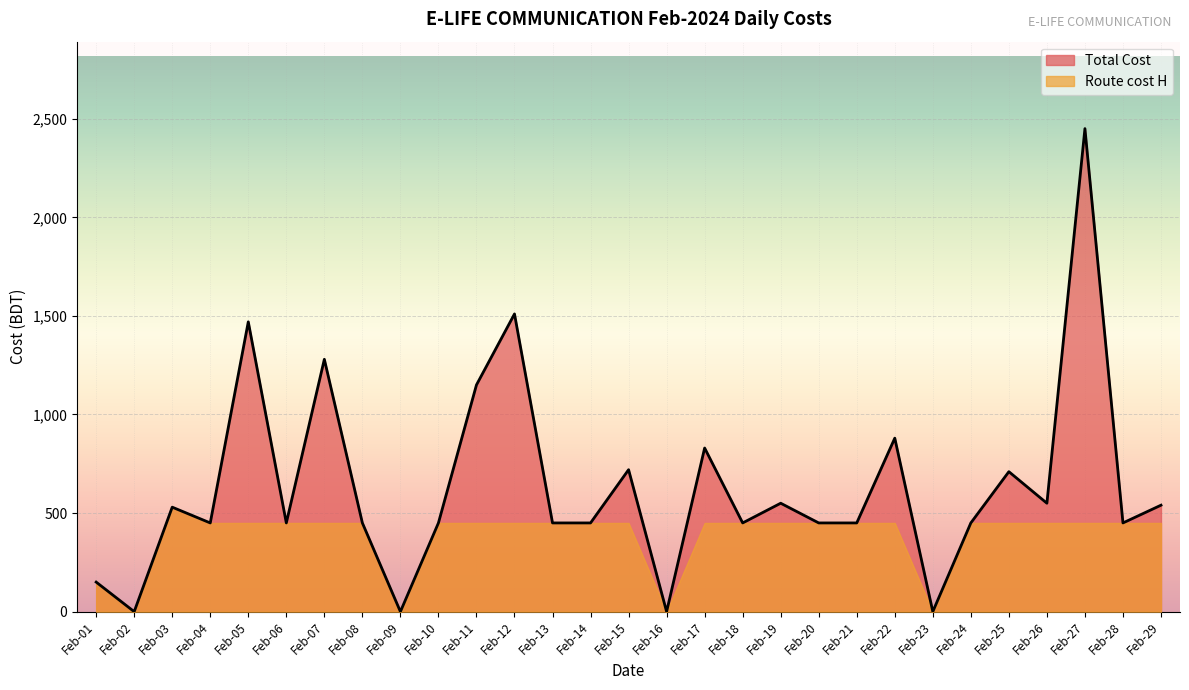

True or false: Fuel H and Route cost H intersect in this chart.

False